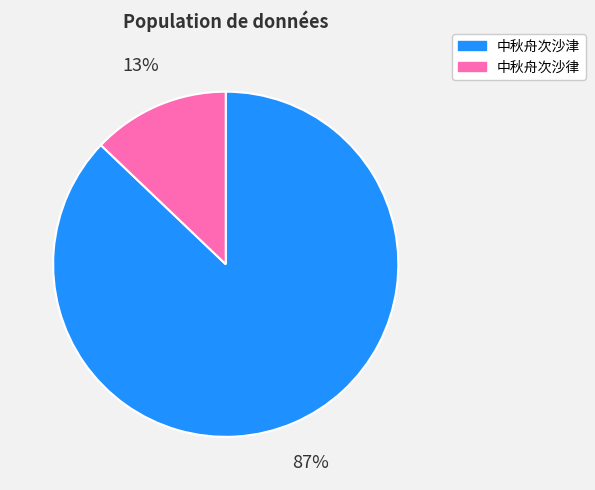

Which has a higher value, 中秋舟次沙津 or 中秋舟次沙律?

中秋舟次沙津